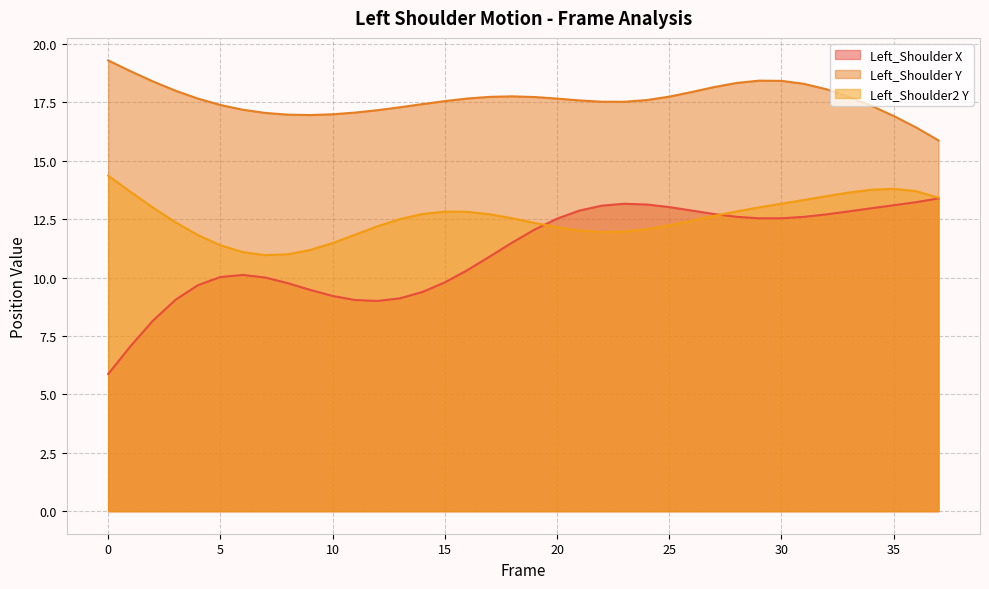

At which category does Left_Shoulder X reach its first local peak?

6